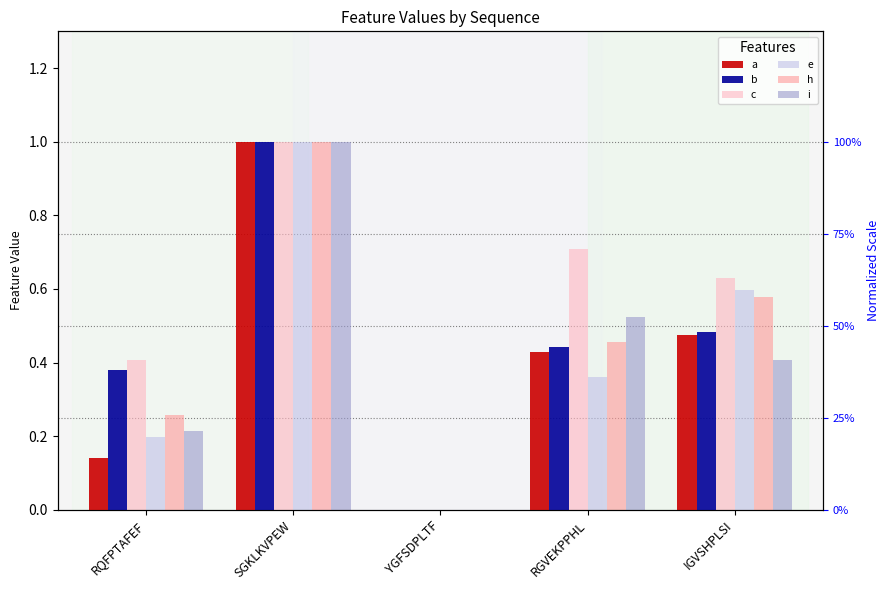

What is the difference between the maximum and minimum values in the e series?

1.0